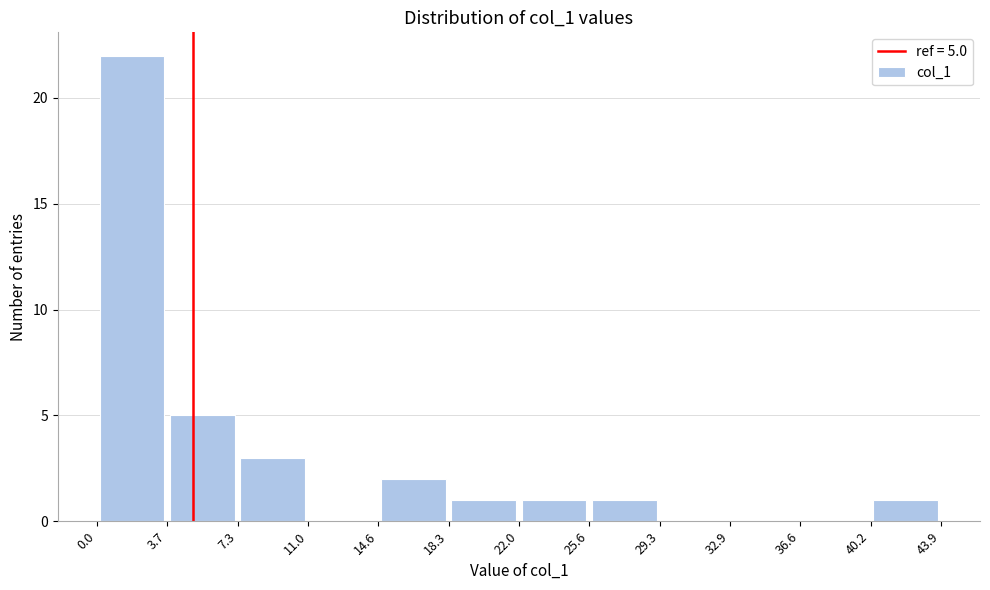

Which range on the x-axis has the tallest bar?

0.0 to 3.7